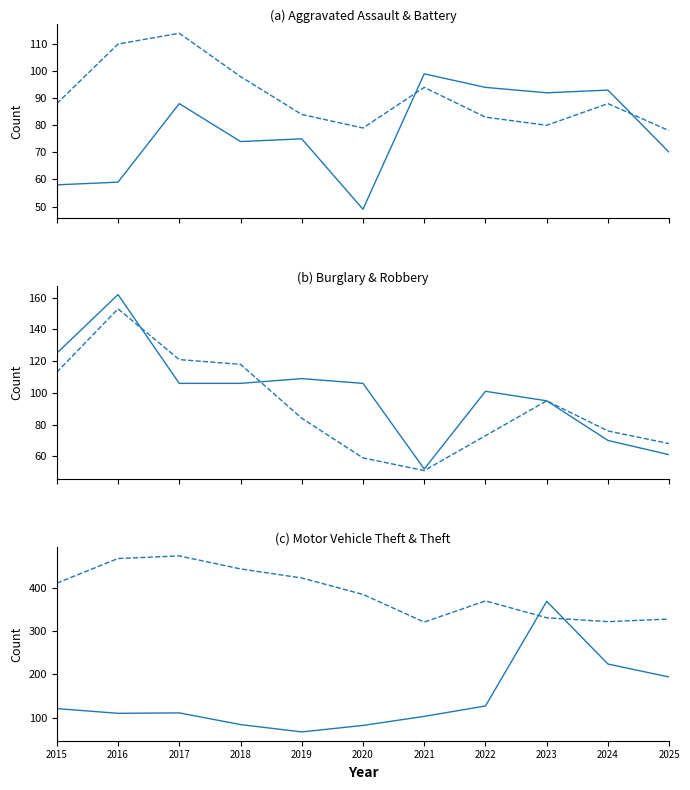

Is the value of Motor Vehicle Theft at 2018 greater than the value of Aggravated Assault at 2021?

No